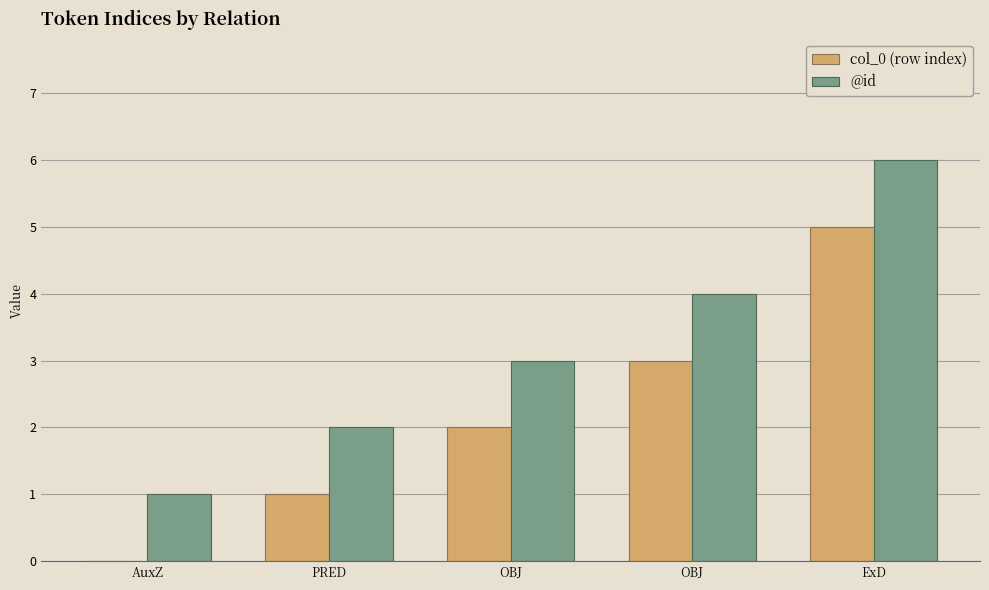

Which series has the widest spread of values?

col_0 (row index)